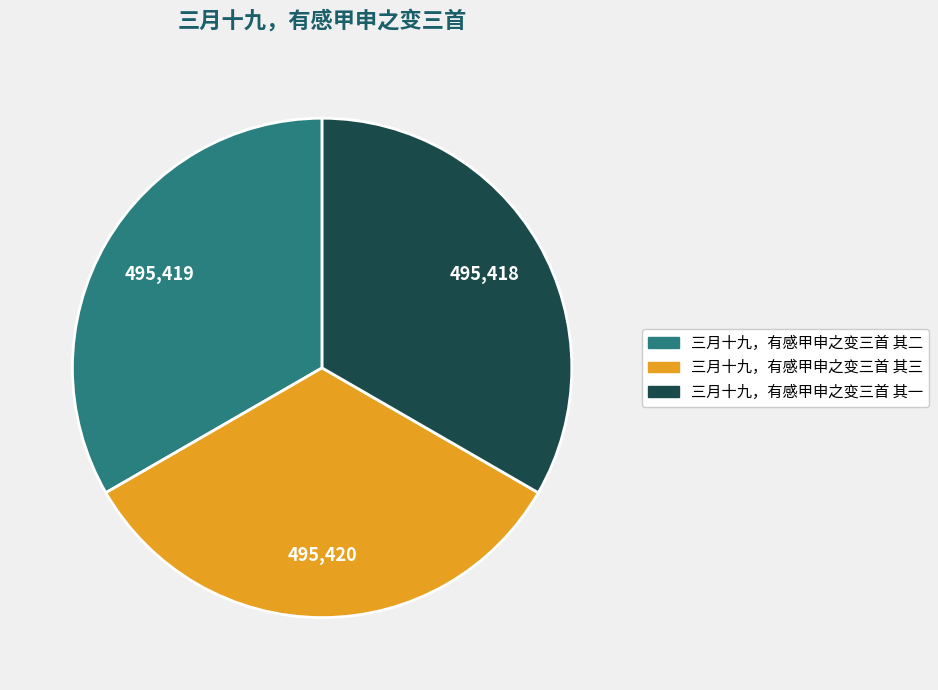

Approximately how many times larger is the value at 三月十九，有感甲申之变三首 其三 compared to 三月十九，有感甲申之变三首 其一?

1.0